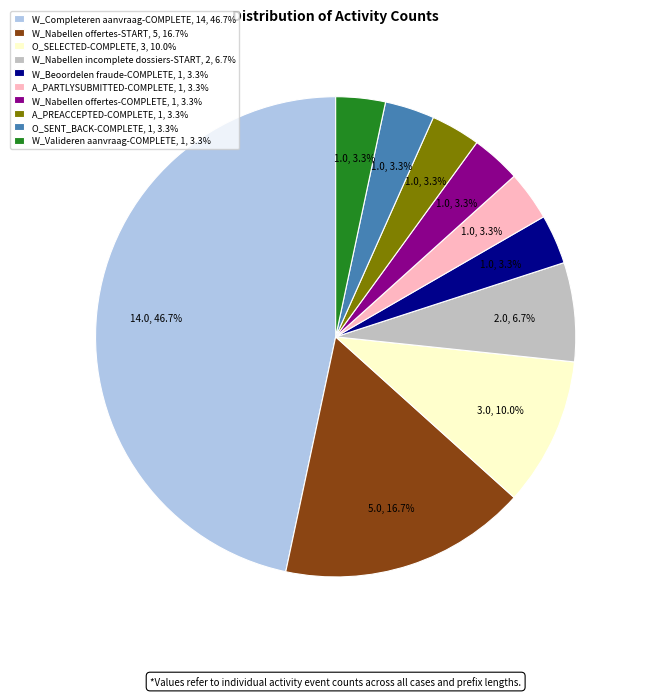

Does O_SELECTED-COMPLETE account for over 50% of the chart?

No